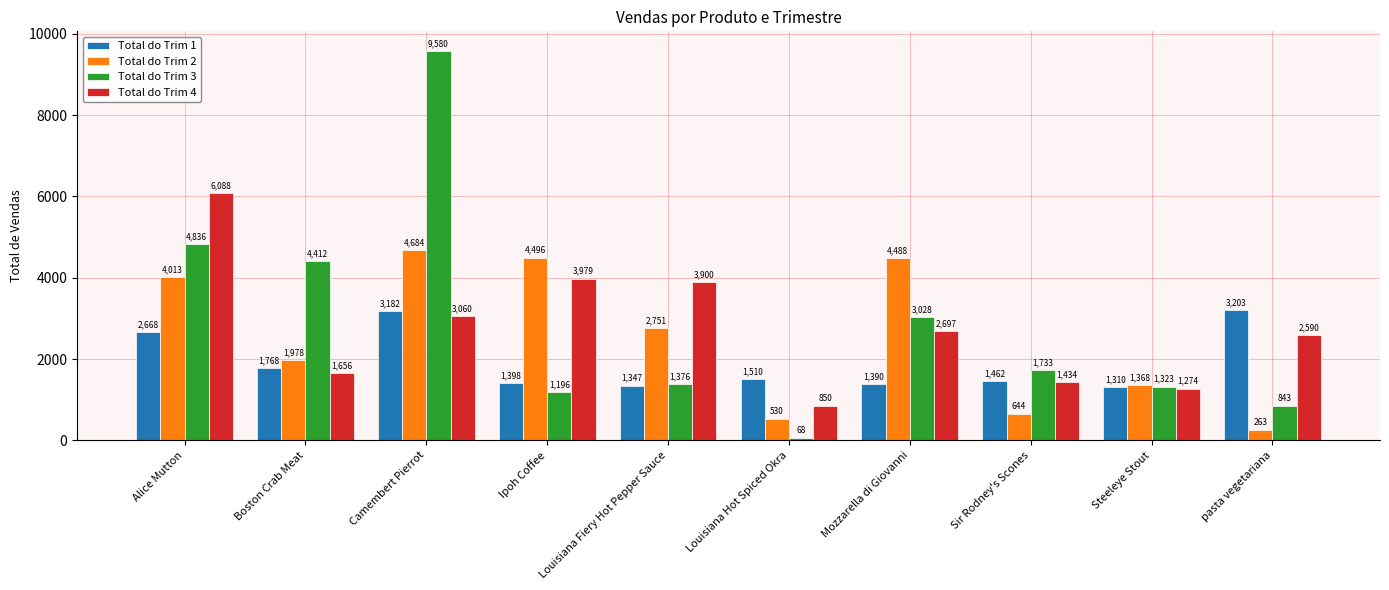

Rank the series by their maximum value, from highest to lowest.

Total do Trim 3, Total do Trim 4, Total do Trim 2, Total do Trim 1